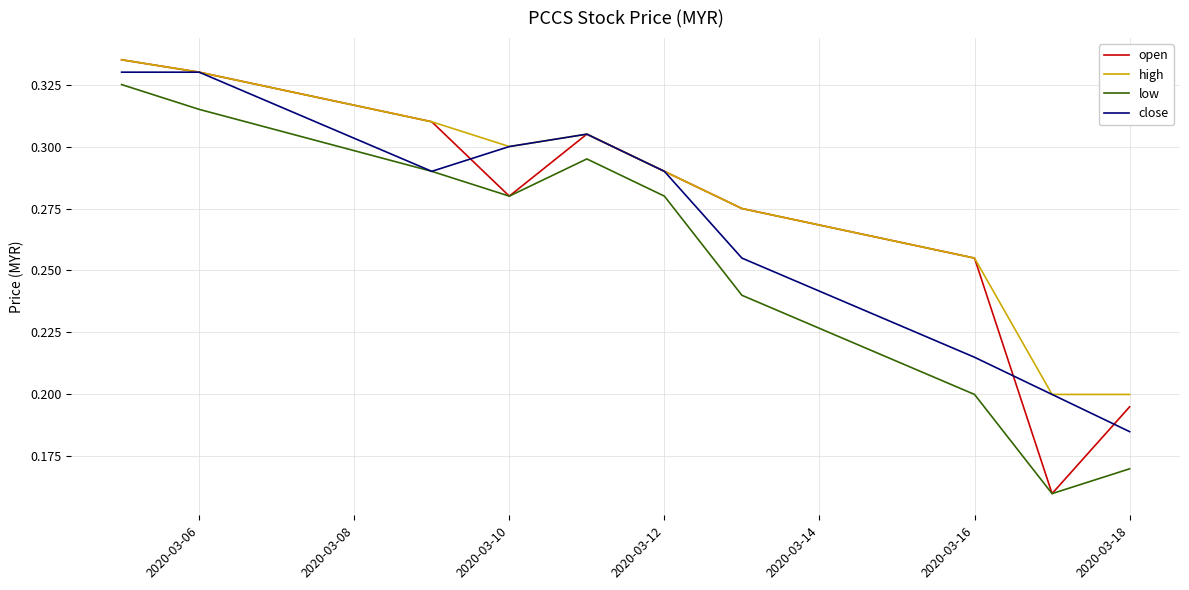

Which series has the widest spread of values?

open